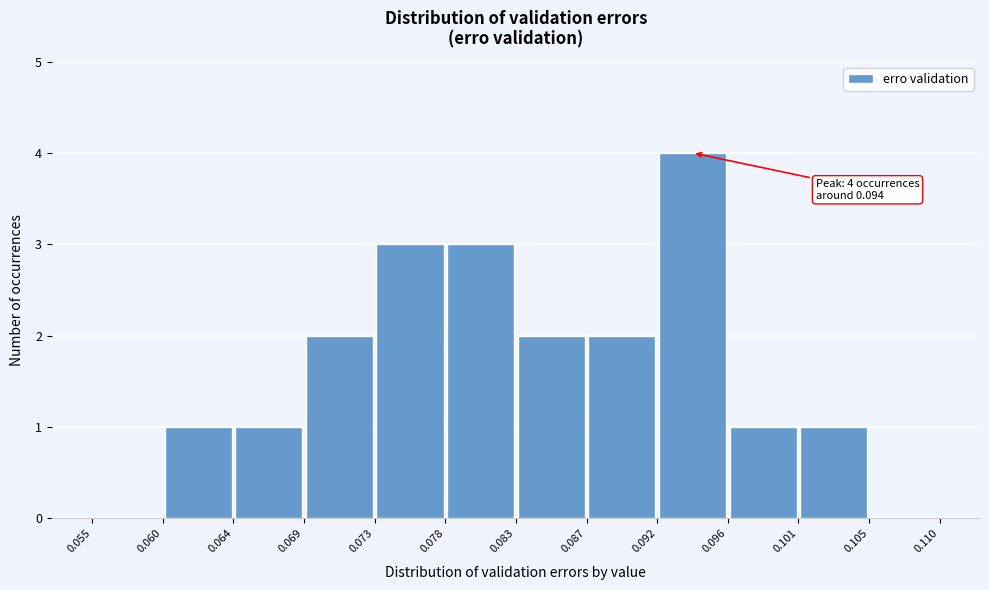

Over which range of the x-axis is the bar tallest?

0.092 to 0.096